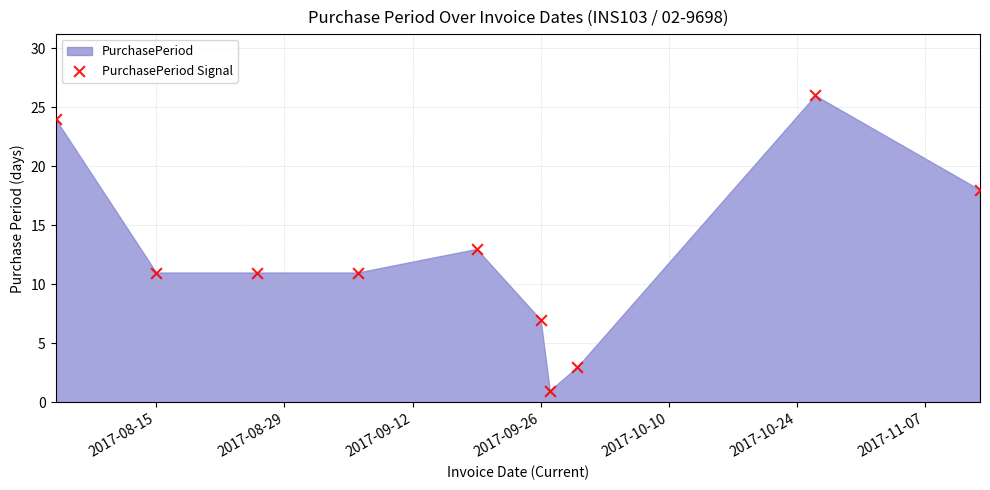

What is the range of X values (max minus min)?

101